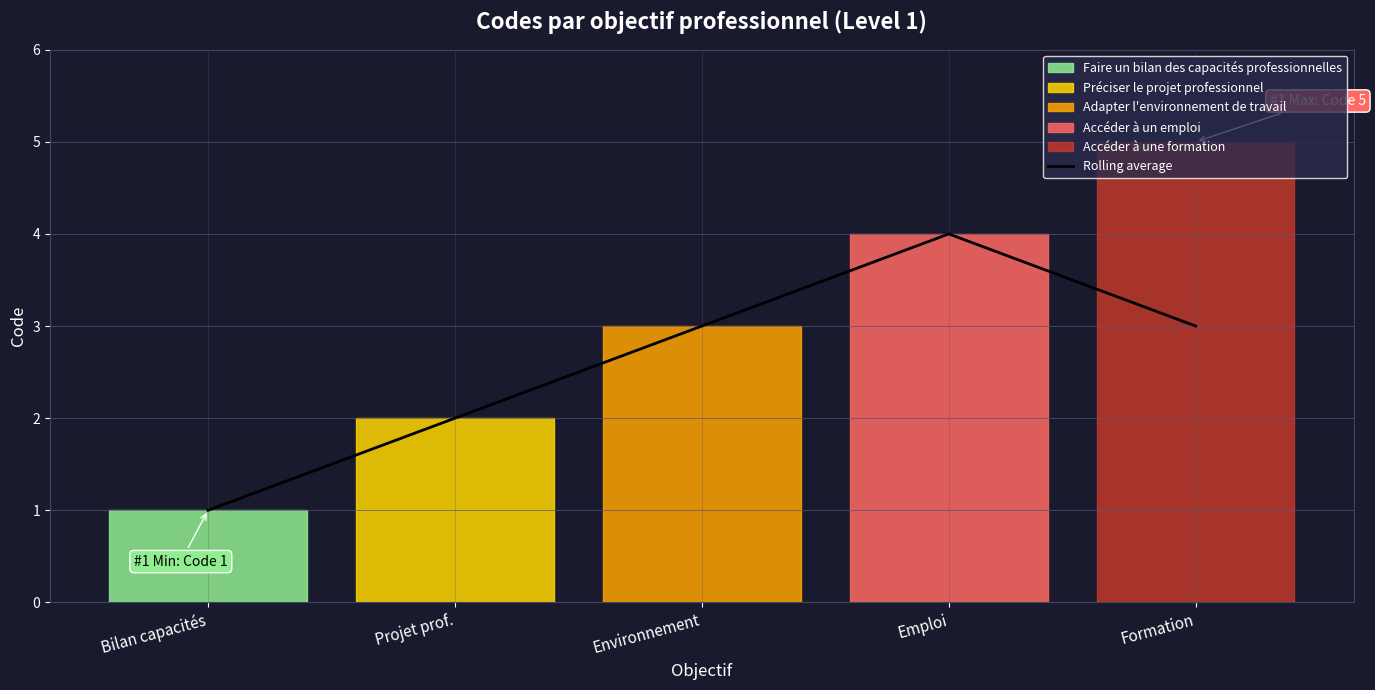

What position from the right is Emploi?

2